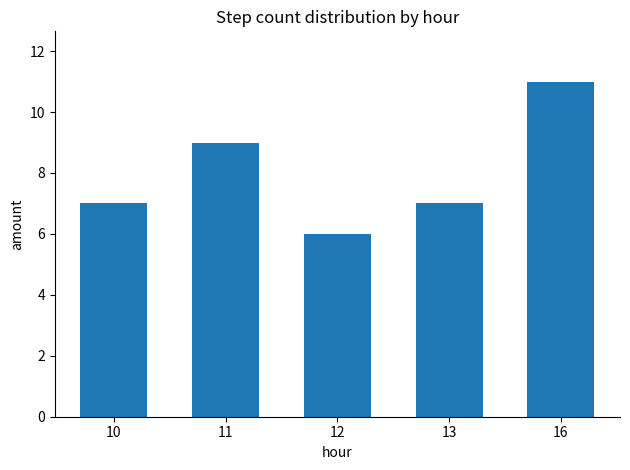

What value does the data have at 16?

11